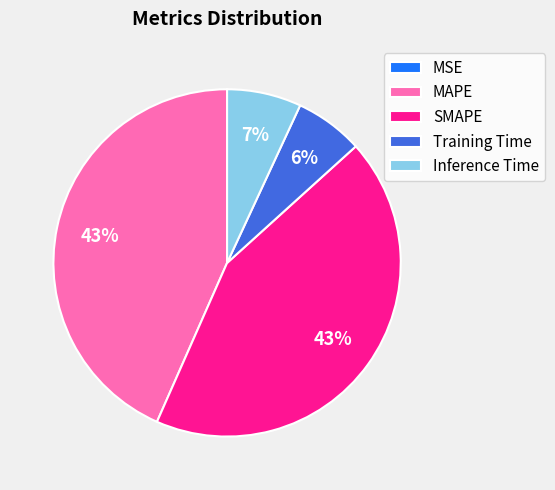

What percentage is the Inference Time slice, to the nearest percent?

7%